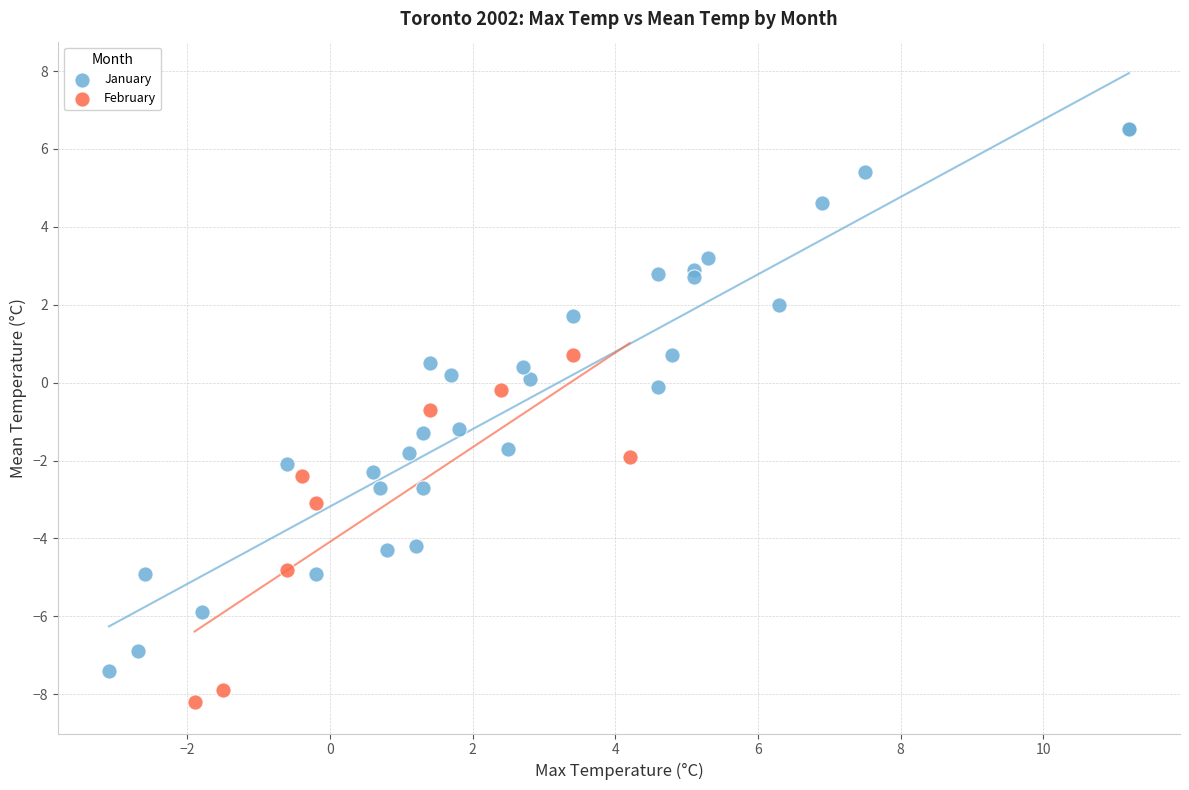

Which series contains the highest Y value?

January